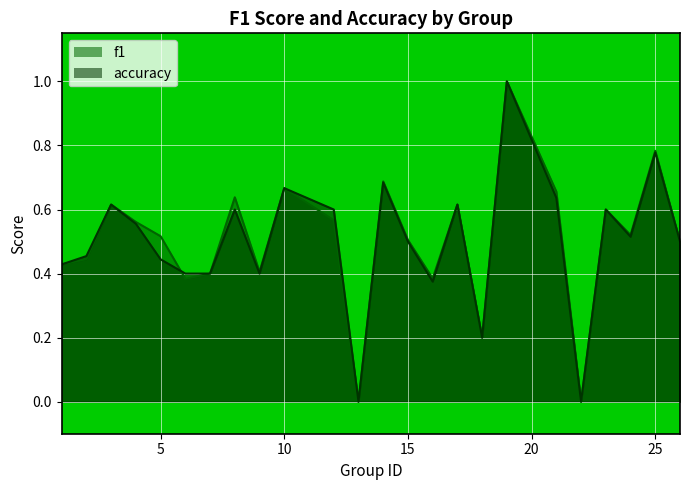

Which series has the largest range (max minus min)?

f1